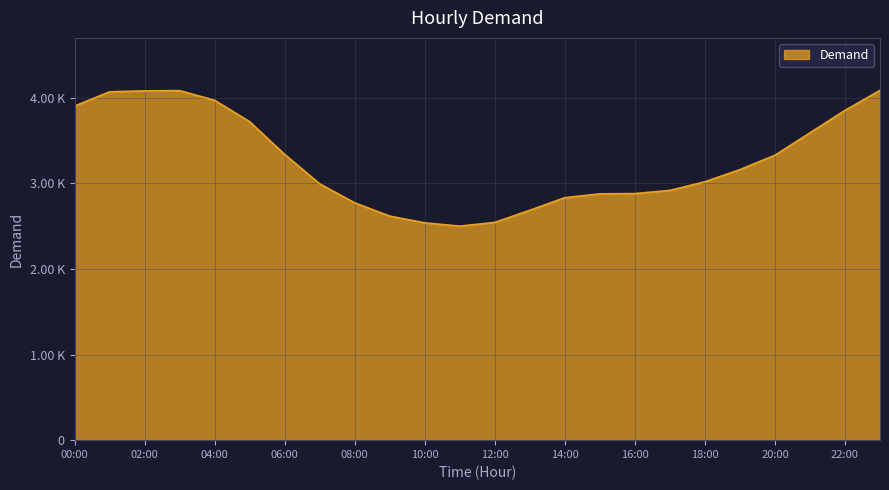

Does the chart have visible grid lines?

Yes